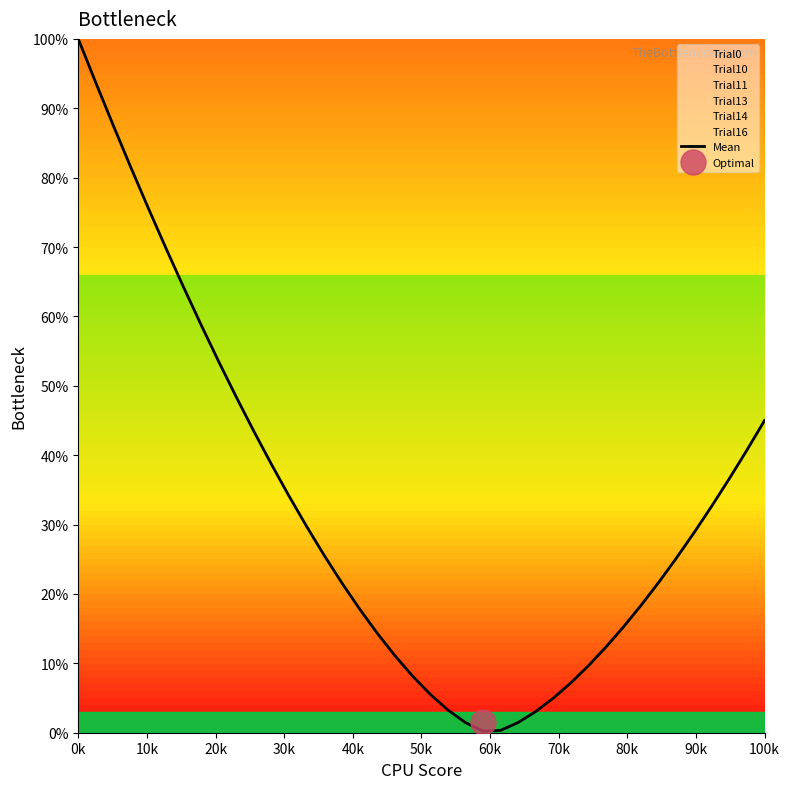

What is the maximum value for Mean?

100.0